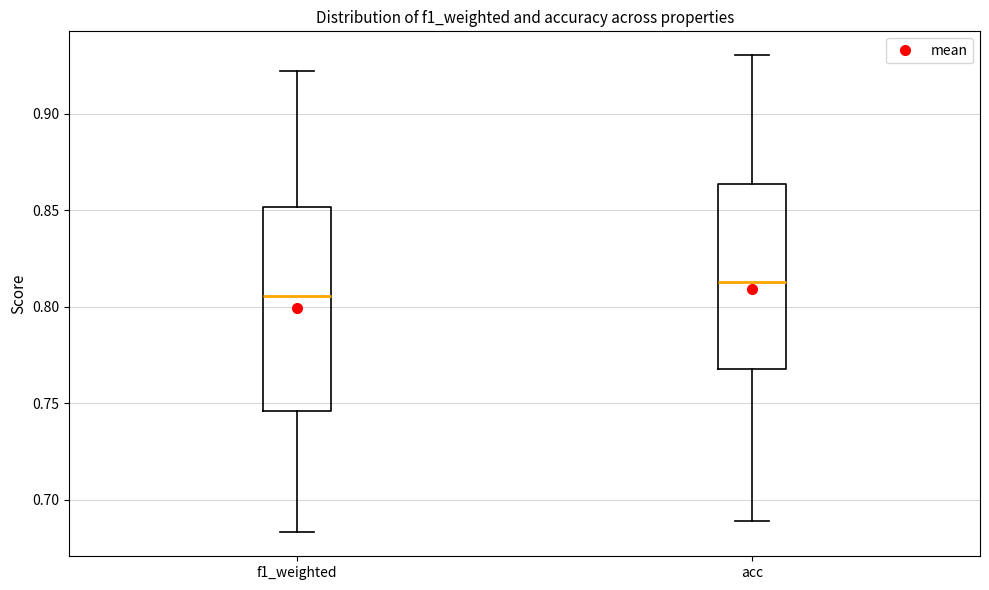

Which box's median line is the lowest?

f1_weighted